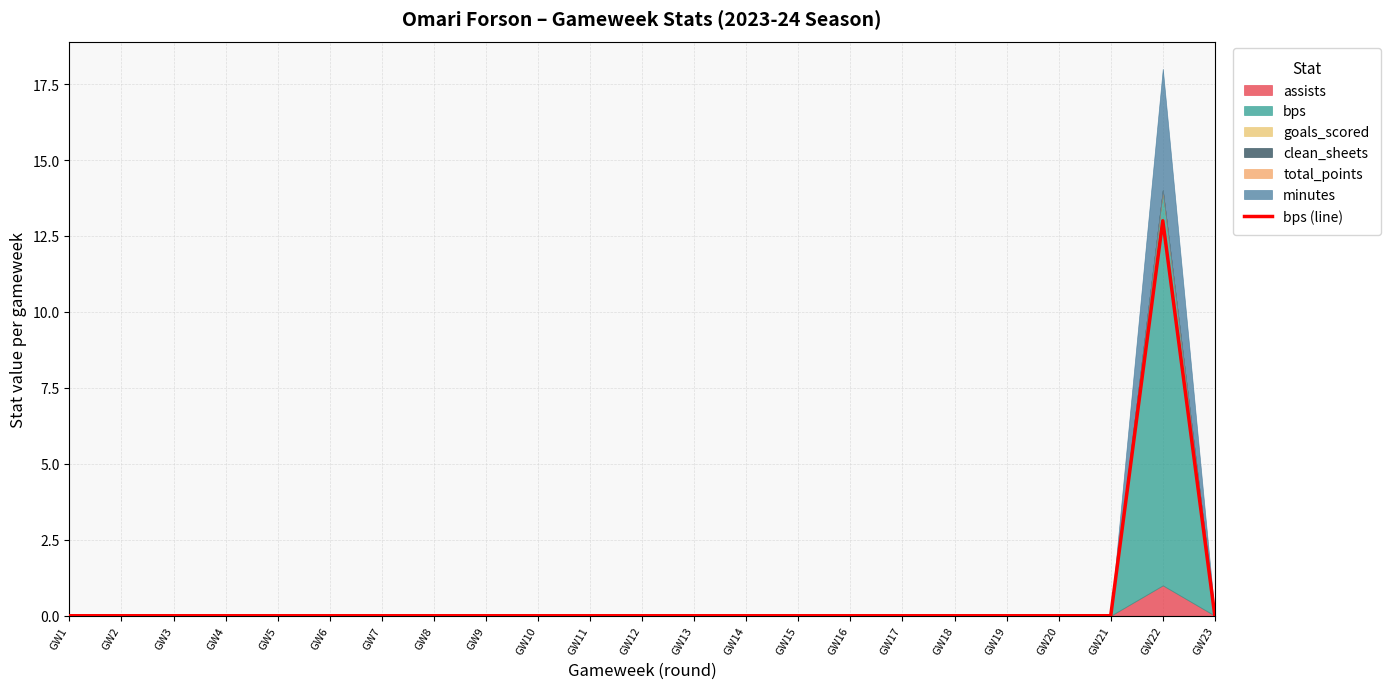

How many points are higher than both their immediate neighbors (excluding endpoints)?

1